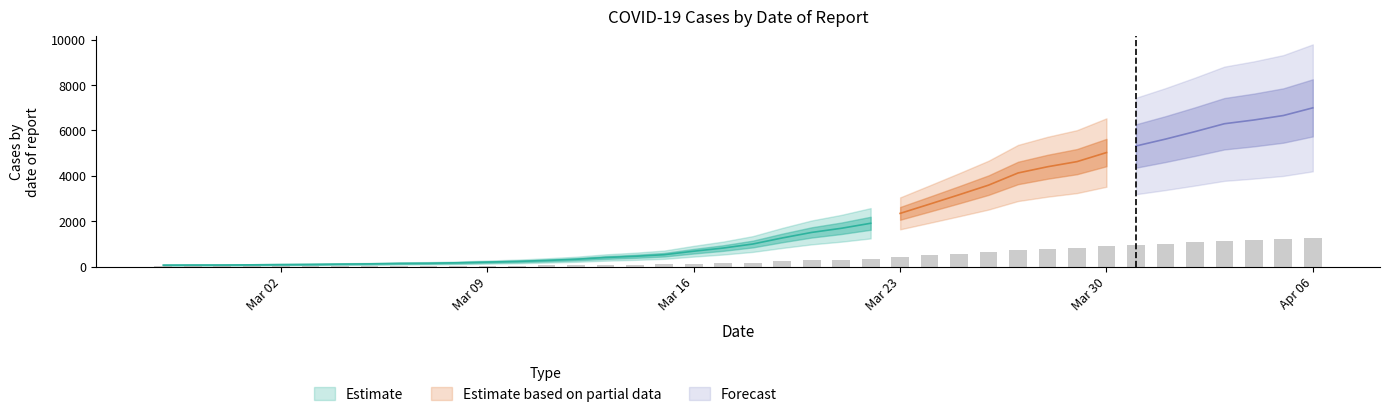

Approximately how many times larger is the value at 2020-03-31 compared to 2020-03-10?

23.5